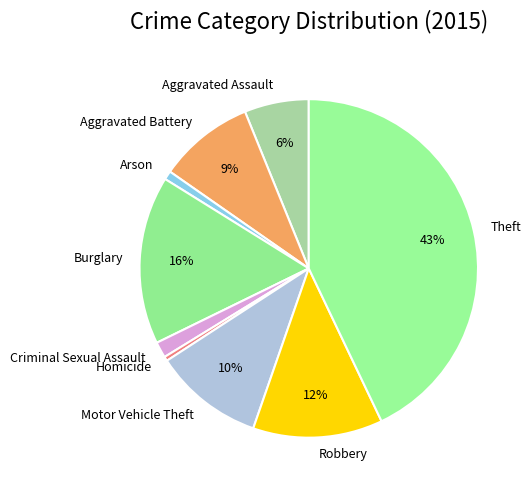

Between Burglary and Homicide, which is larger?

Burglary